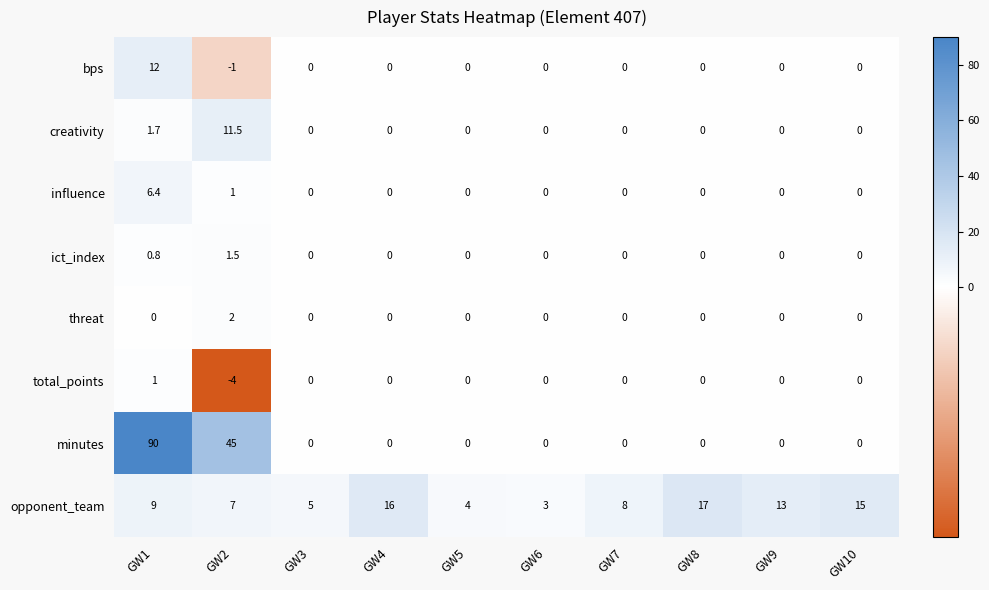

Rank the series at GW2 from lowest to highest value.

total_points, bps, influence, ict_index, threat, opponent_team, creativity, minutes